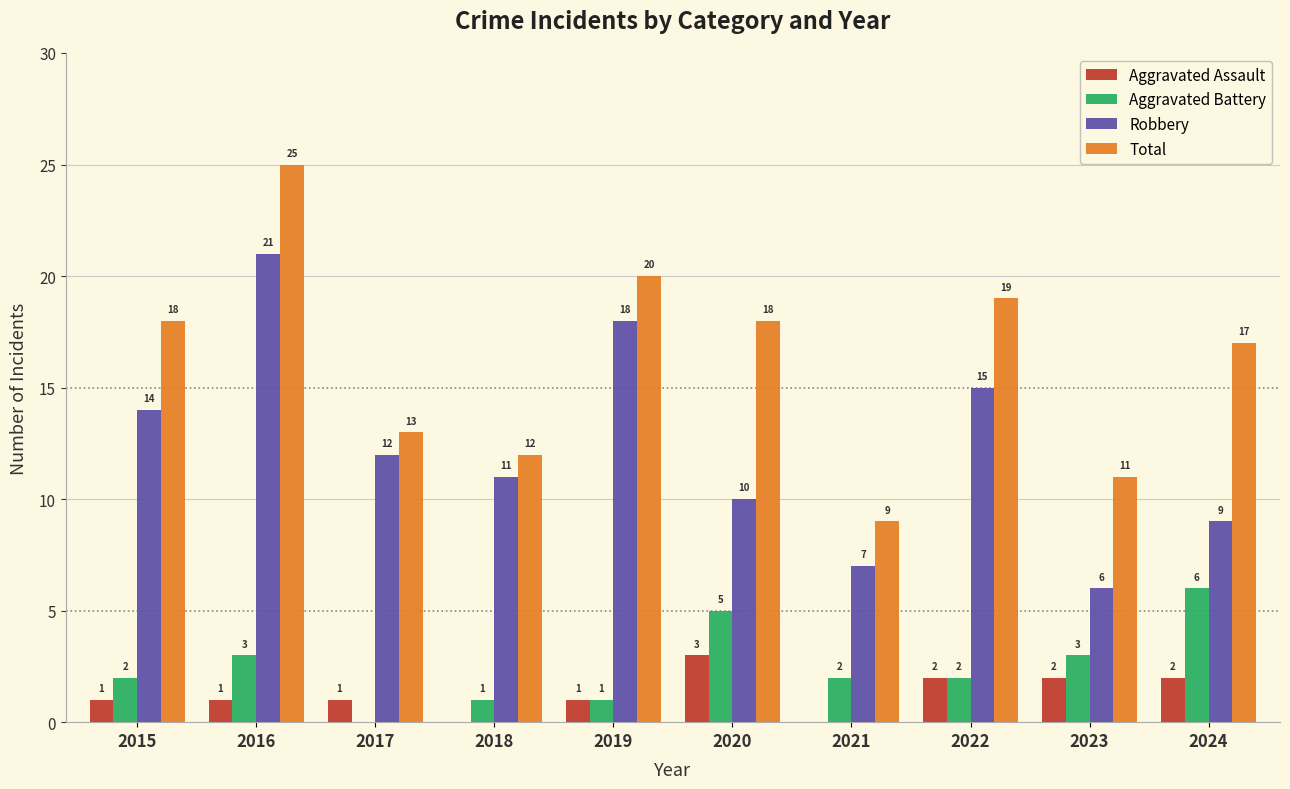

Reading right to left, list all the values displayed in this chart.

Aggravated Assault: 2024=2	2023=2	2022=2	2021=0	2020=3	2019=1	2018=0	2017=1	2016=1	2015=1
Aggravated Battery: 2024=6	2023=3	2022=2	2021=2	2020=5	2019=1	2018=1	2017=0	2016=3	2015=2
Robbery: 2024=9	2023=6	2022=15	2021=7	2020=10	2019=18	2018=11	2017=12	2016=21	2015=14
Total: 2024=17	2023=11	2022=19	2021=9	2020=18	2019=20	2018=12	2017=13	2016=25	2015=18